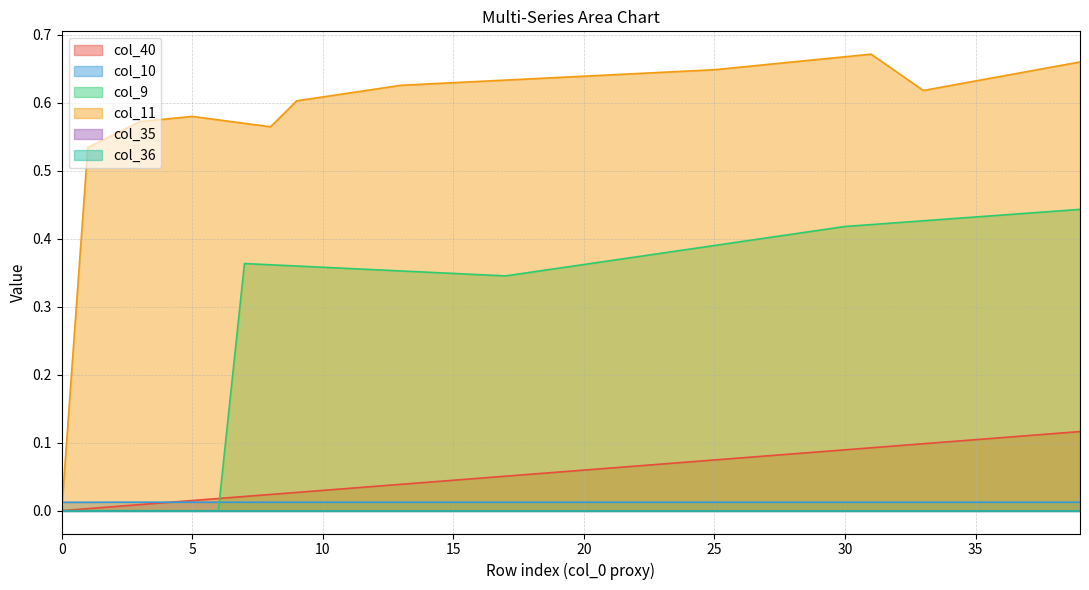

What is the average value of the col_9 series?

0.3